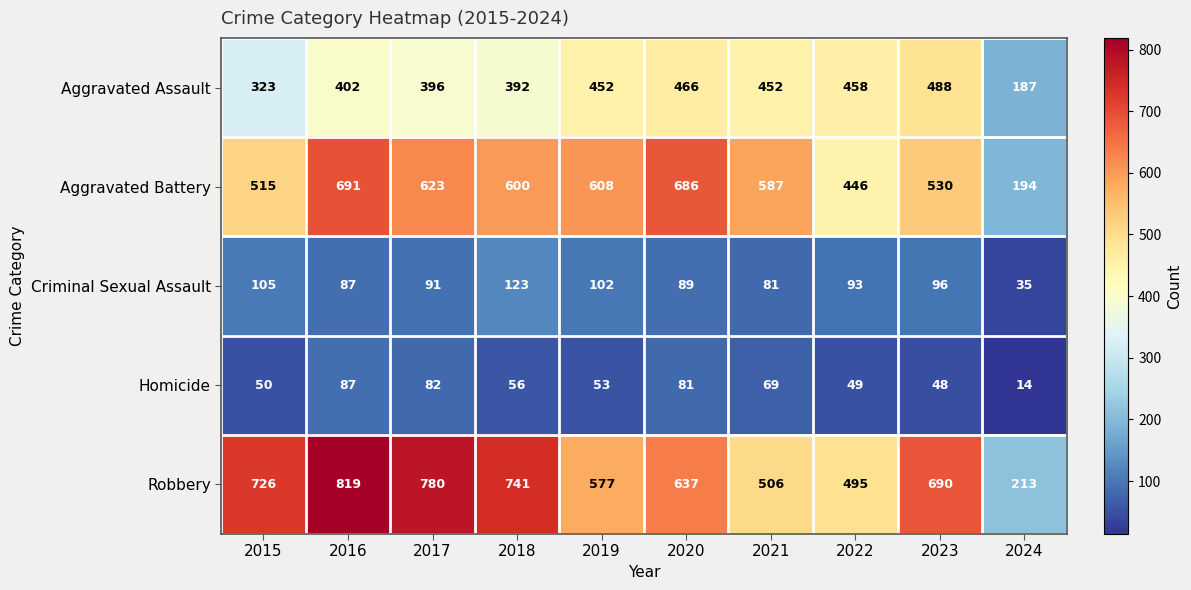

How many distinct data groups are displayed?

5